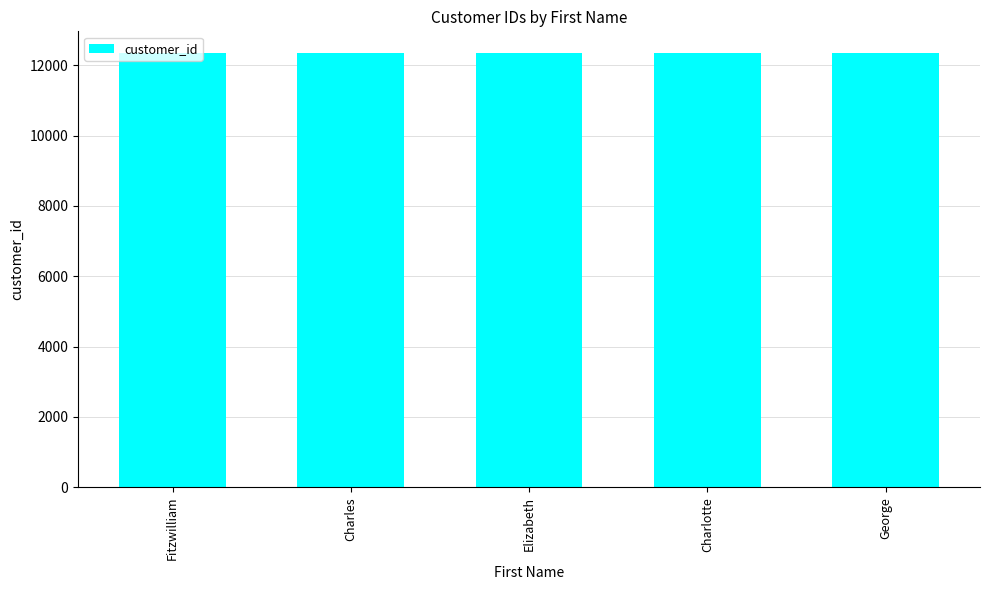

True or false: the data shows 12348 at Charlotte.

True